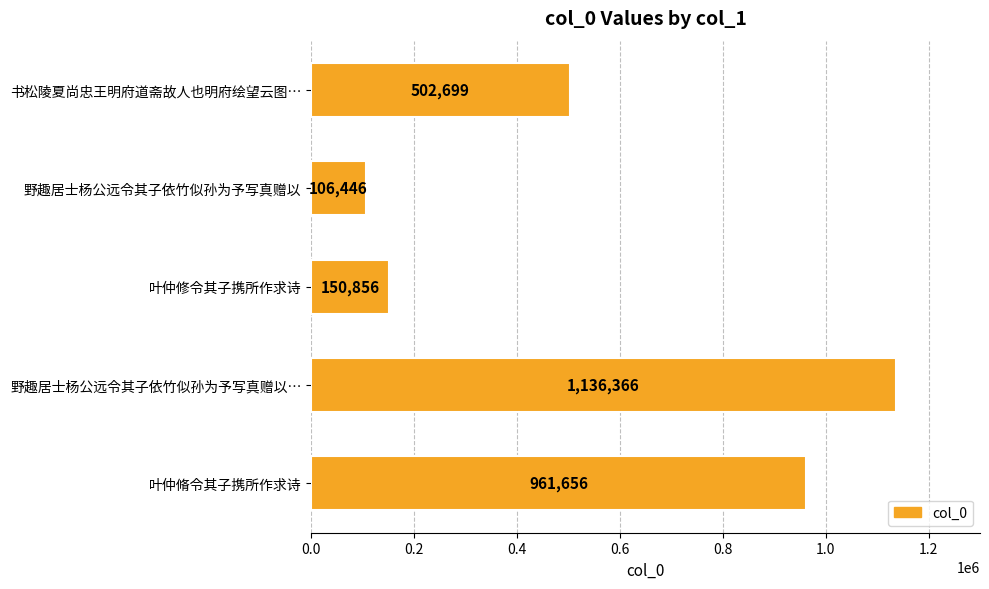

What is the maximum value shown in the chart?

1136366